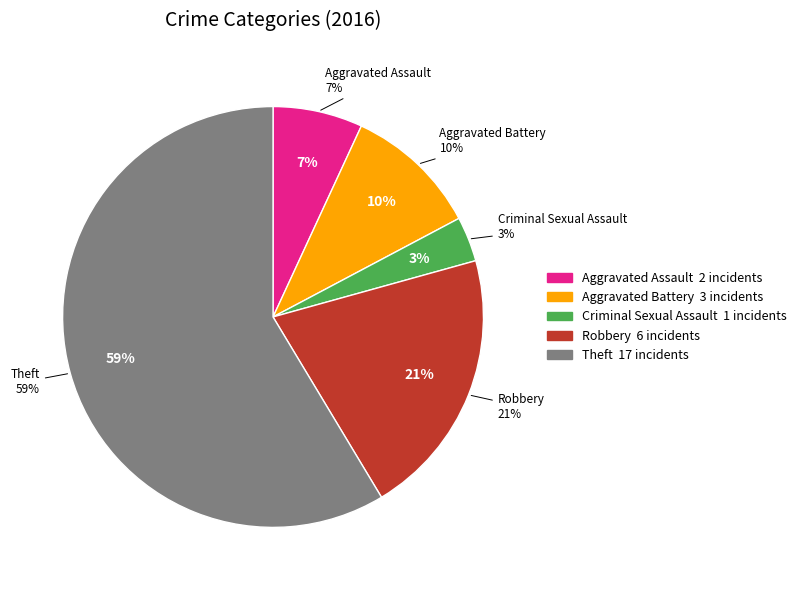

Which category has the smallest portion of the pie?

Criminal Sexual Assault